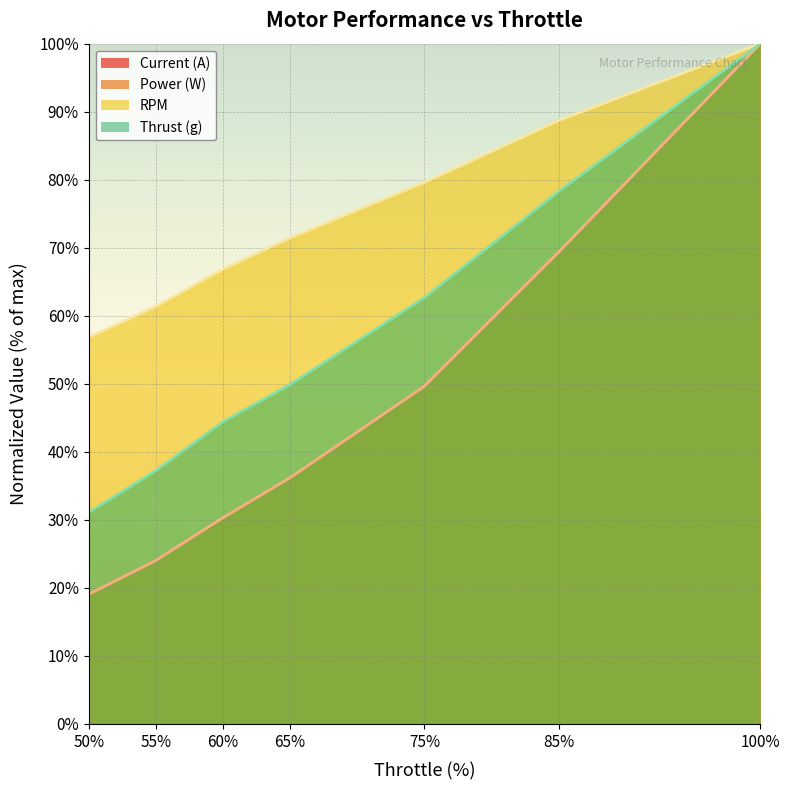

Count the number of categories in the chart.

7